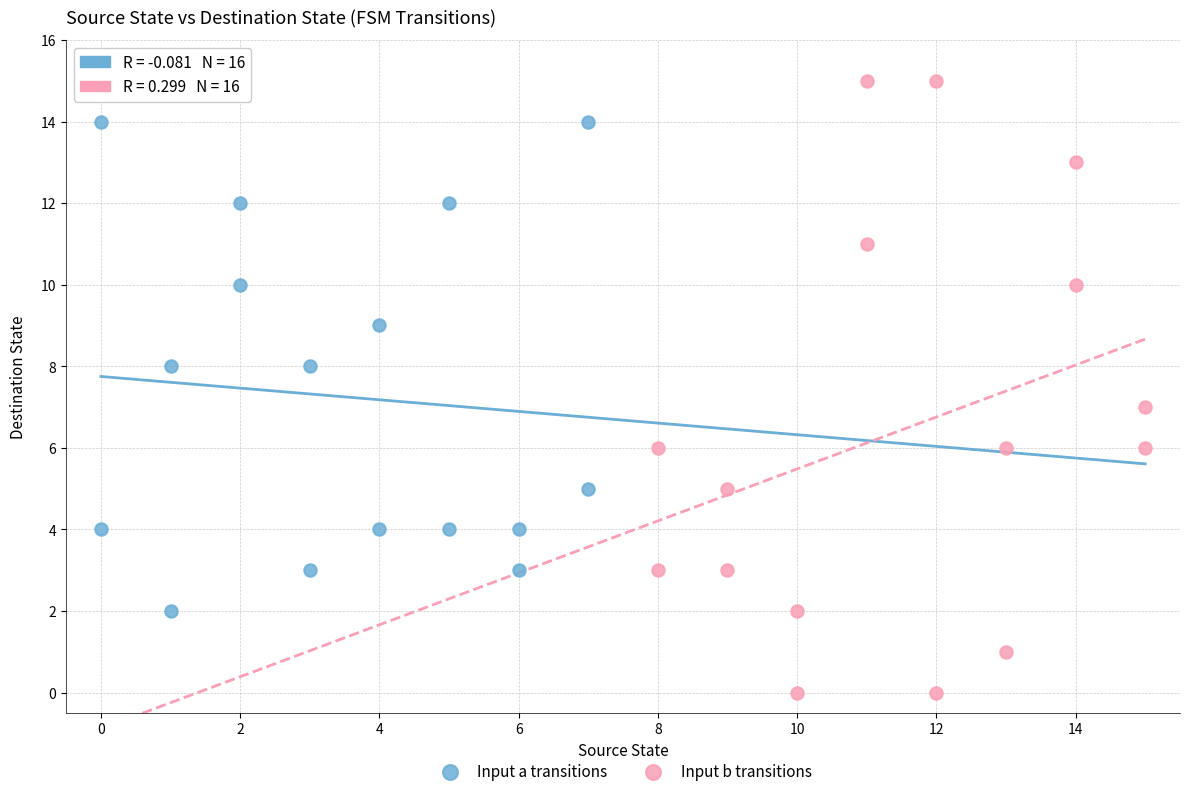

What are all the series names shown in the legend?

Input a transitions, Input b transitions